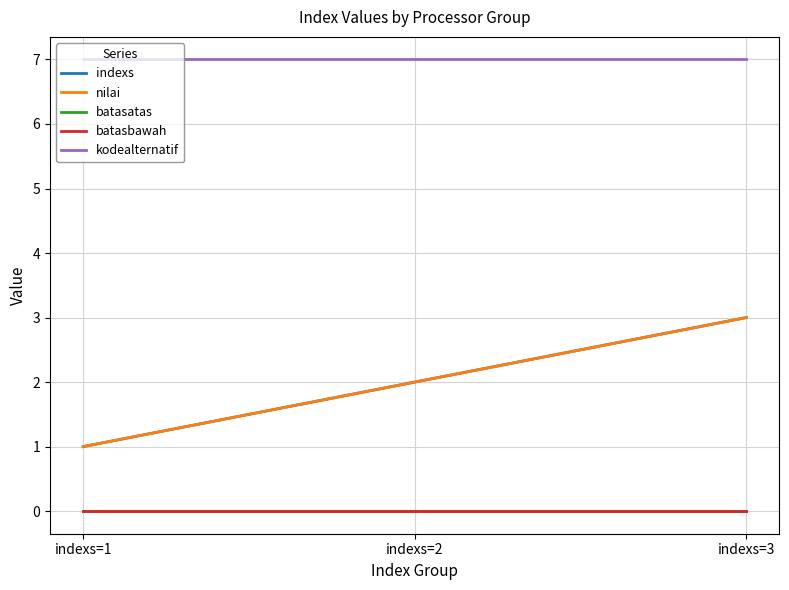

How many lines are shown in the chart?

5